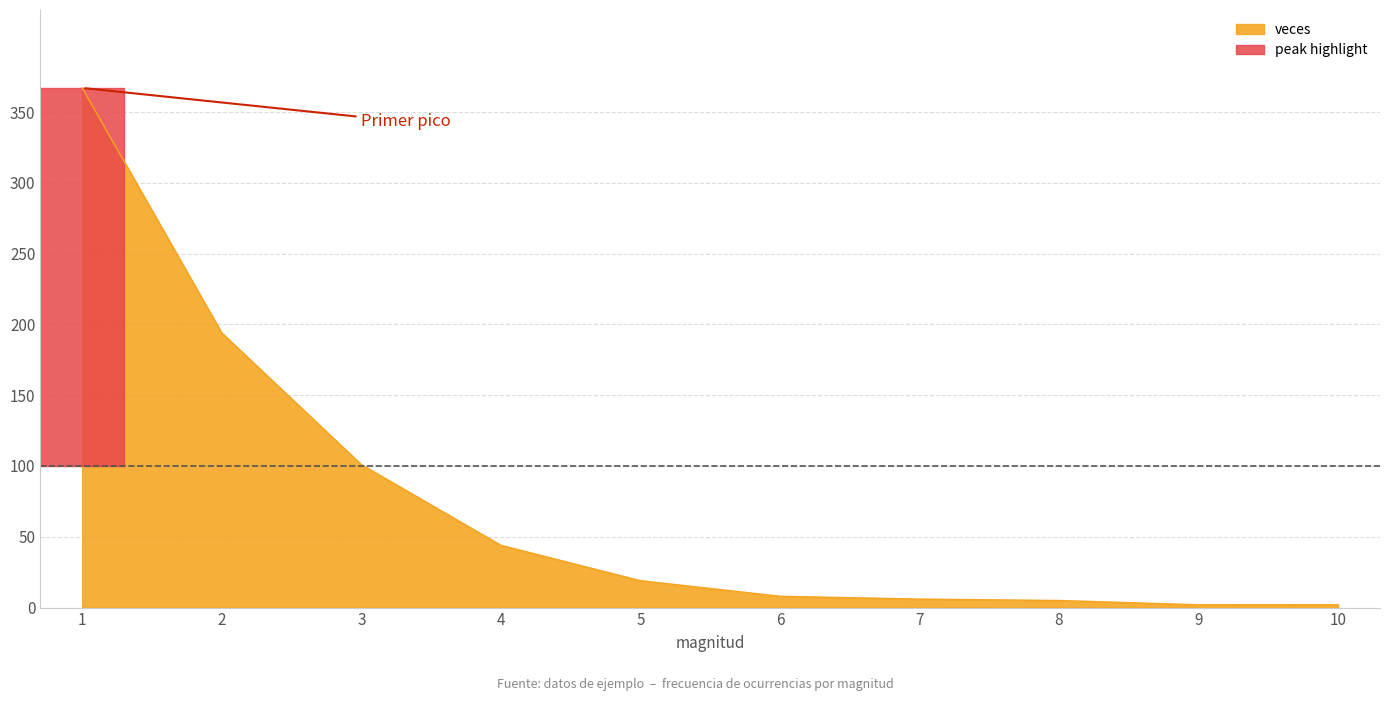

At which category does the chart reach its minimum across all series?

9